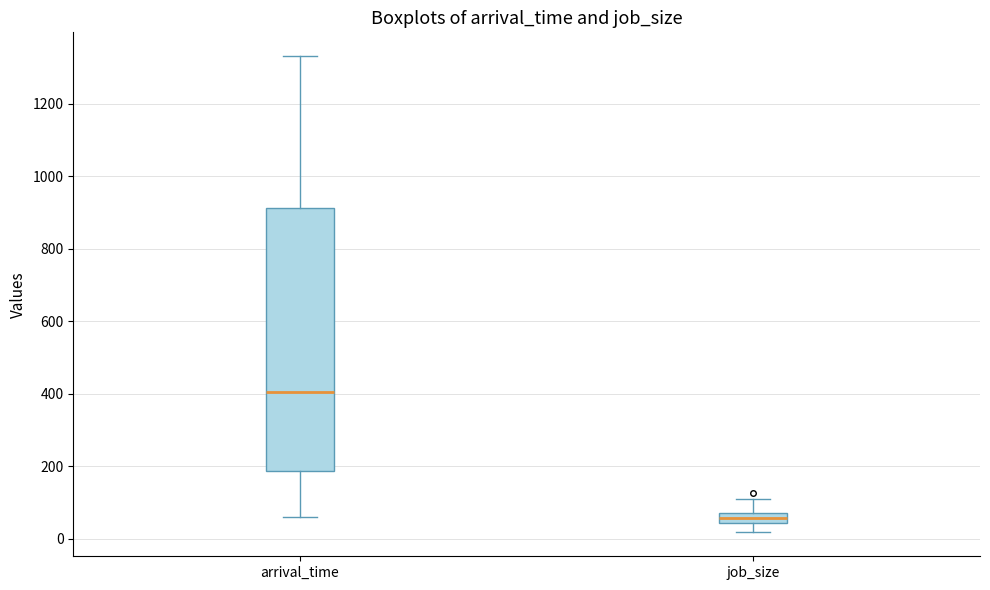

Which box is the tallest, from its lower edge to its upper edge?

arrival_time